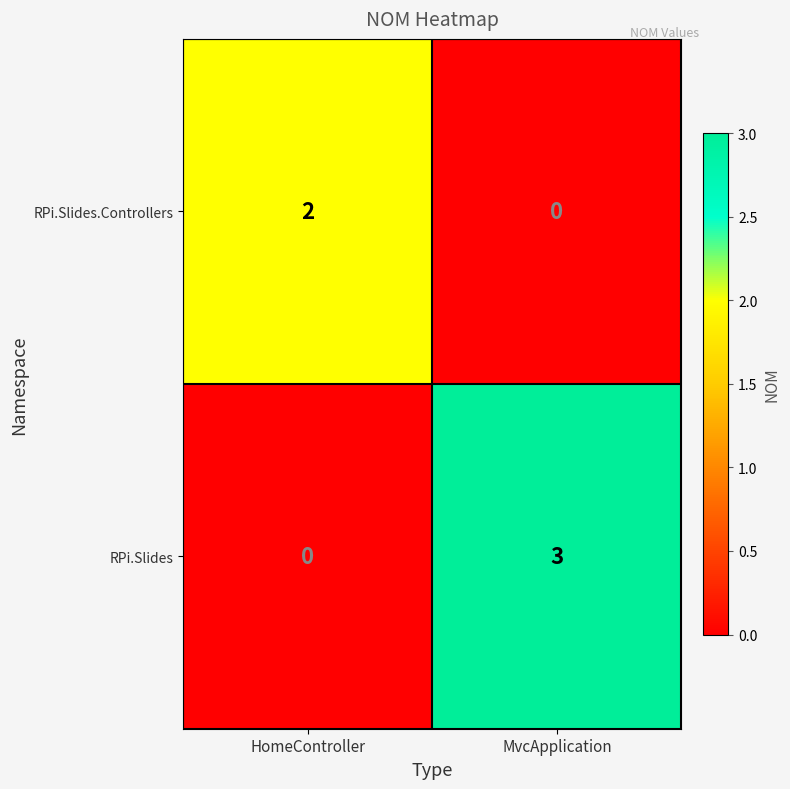

Reading left to right, transcribe all the data shown in this chart.

RPi.Slides.Controllers: 2	0
RPi.Slides: 0	3